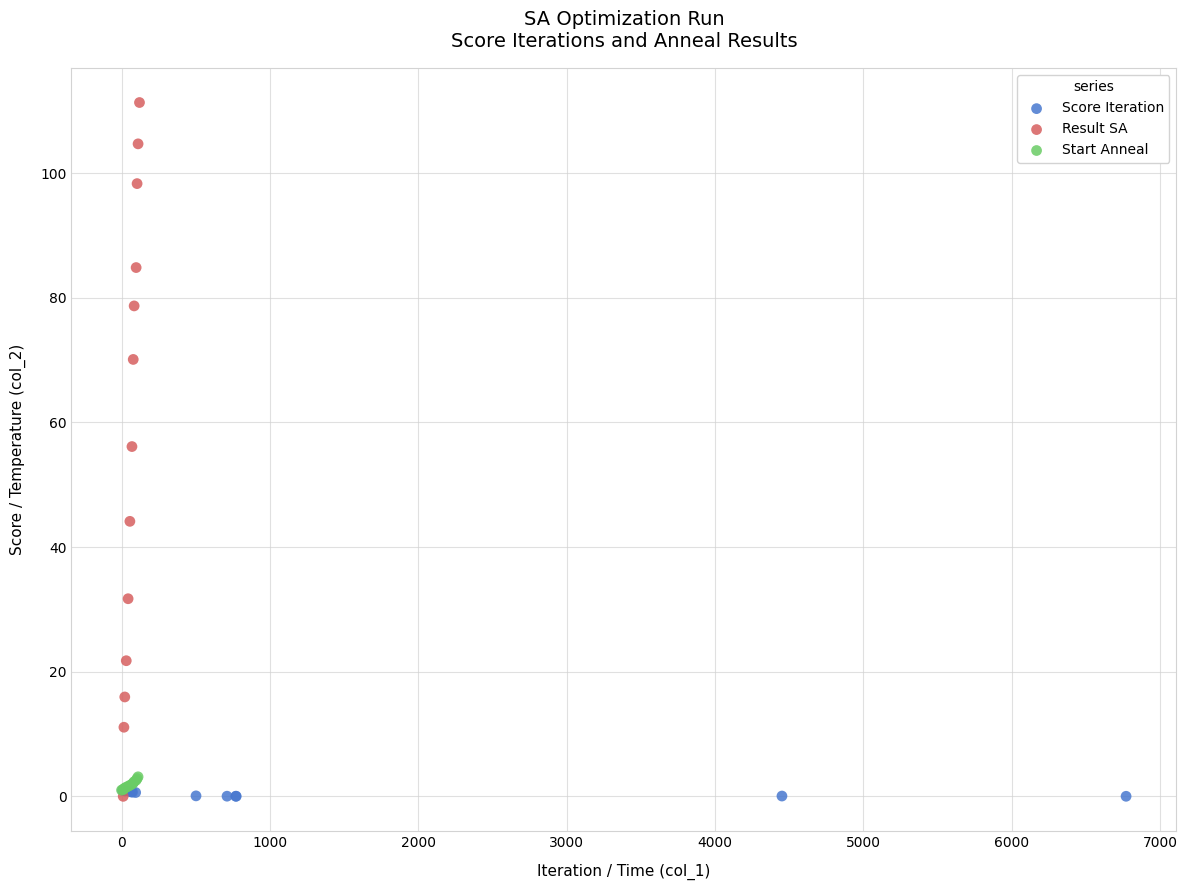

Which series has the widest spread of Y values?

Result SA